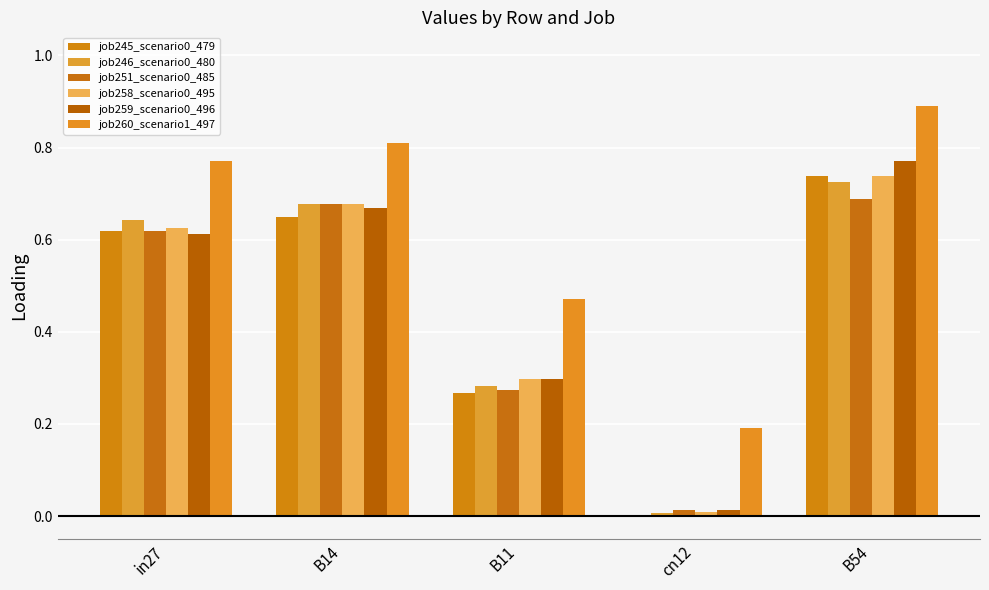

Which series has the widest spread of values?

job259_scenario0_496